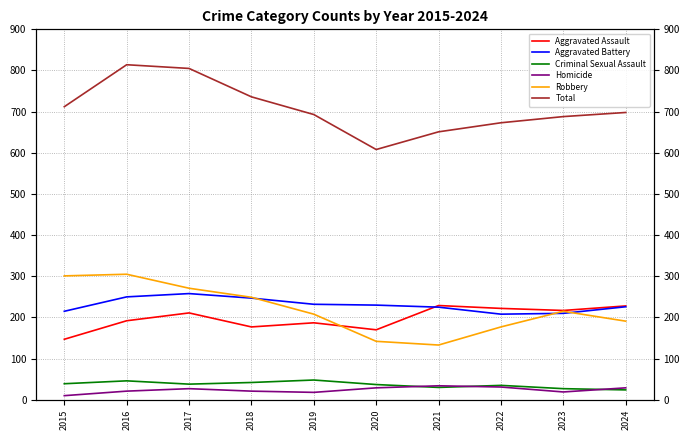

In Criminal Sexual Assault, how many points are lower than both neighbors (excluding endpoints)?

2